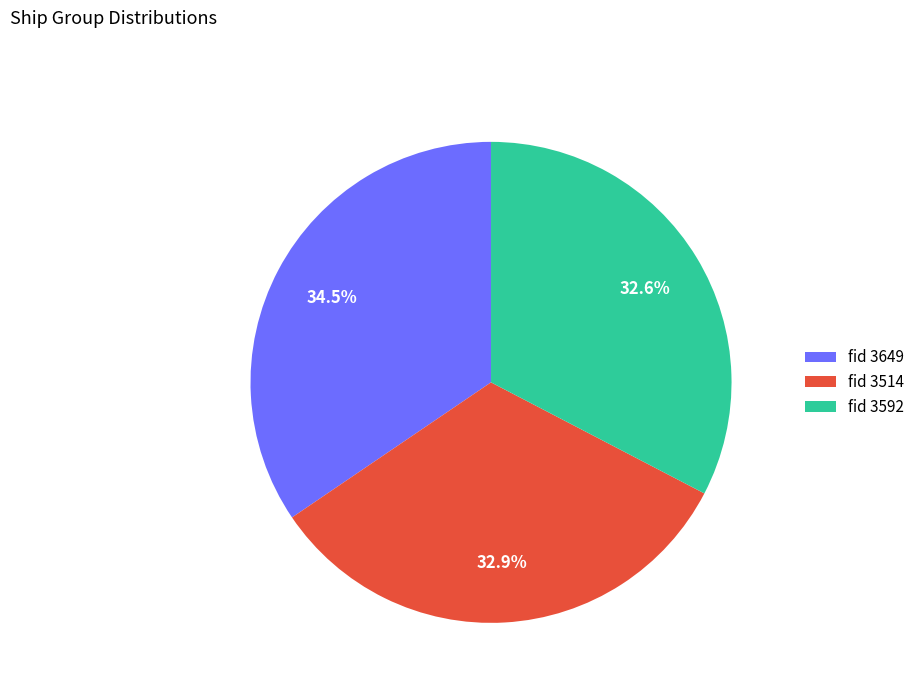

Which category has the biggest portion of the pie?

fid 3649